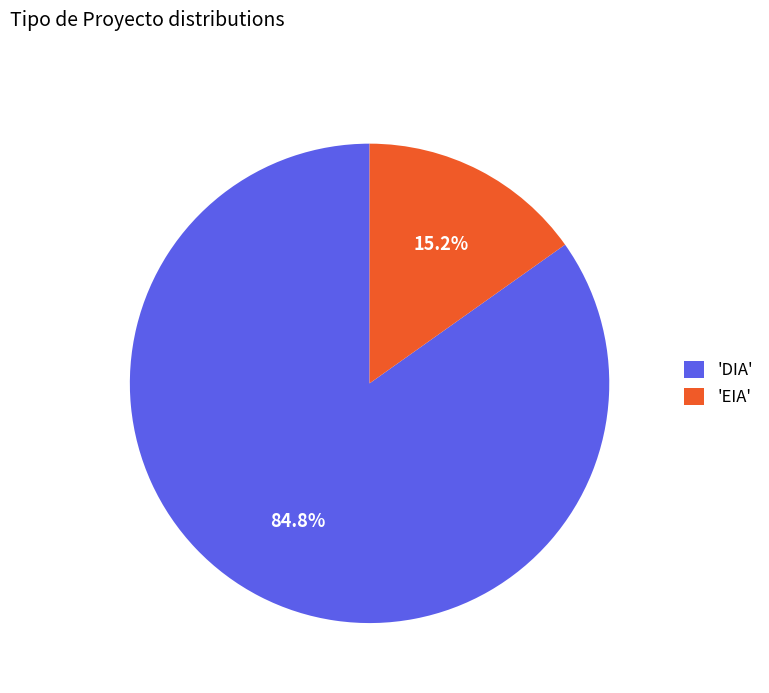

What is the total percentage of 'EIA' and 'DIA'?

100.0%